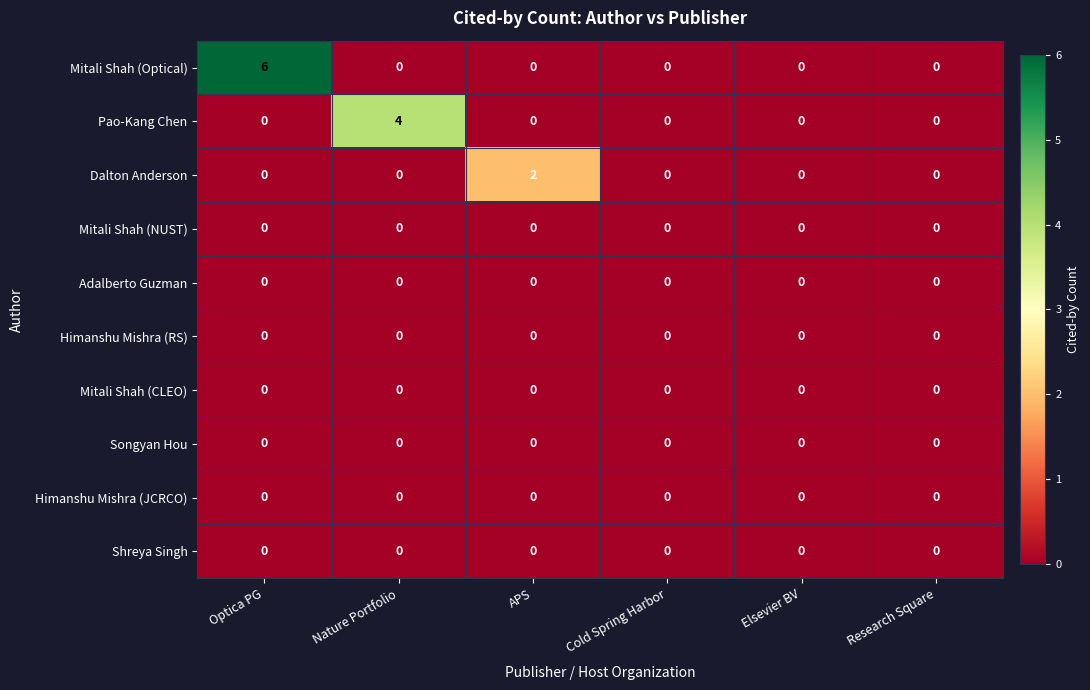

Which series has the largest range (max minus min)?

Mitali Shah (Optical)